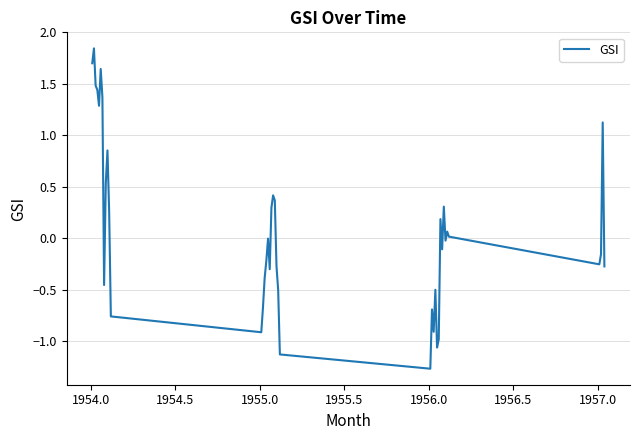

What is the difference between the maximum and minimum values?

3.1